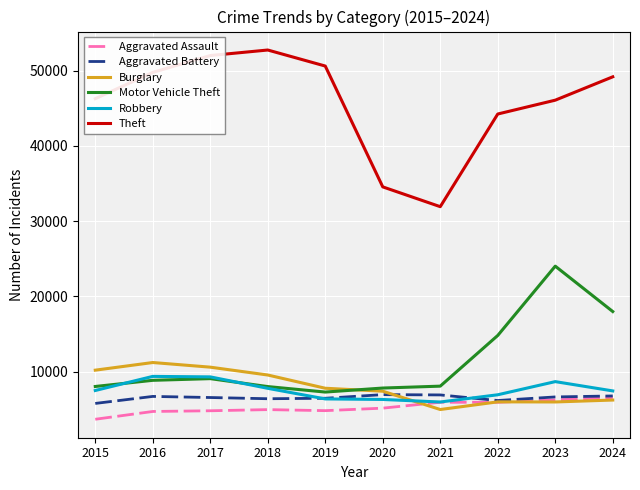

True or false: Aggravated Battery has a value of 6712 at 2016.

True